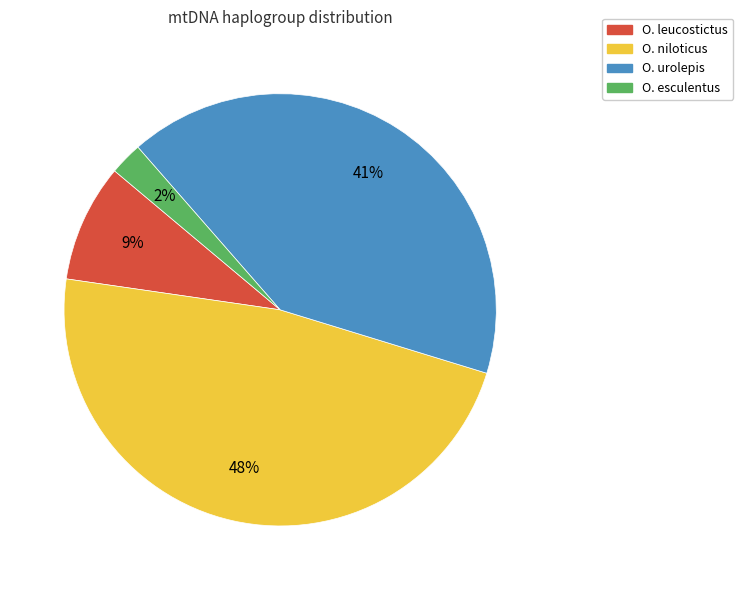

What is the largest slice in the pie chart?

O. niloticus